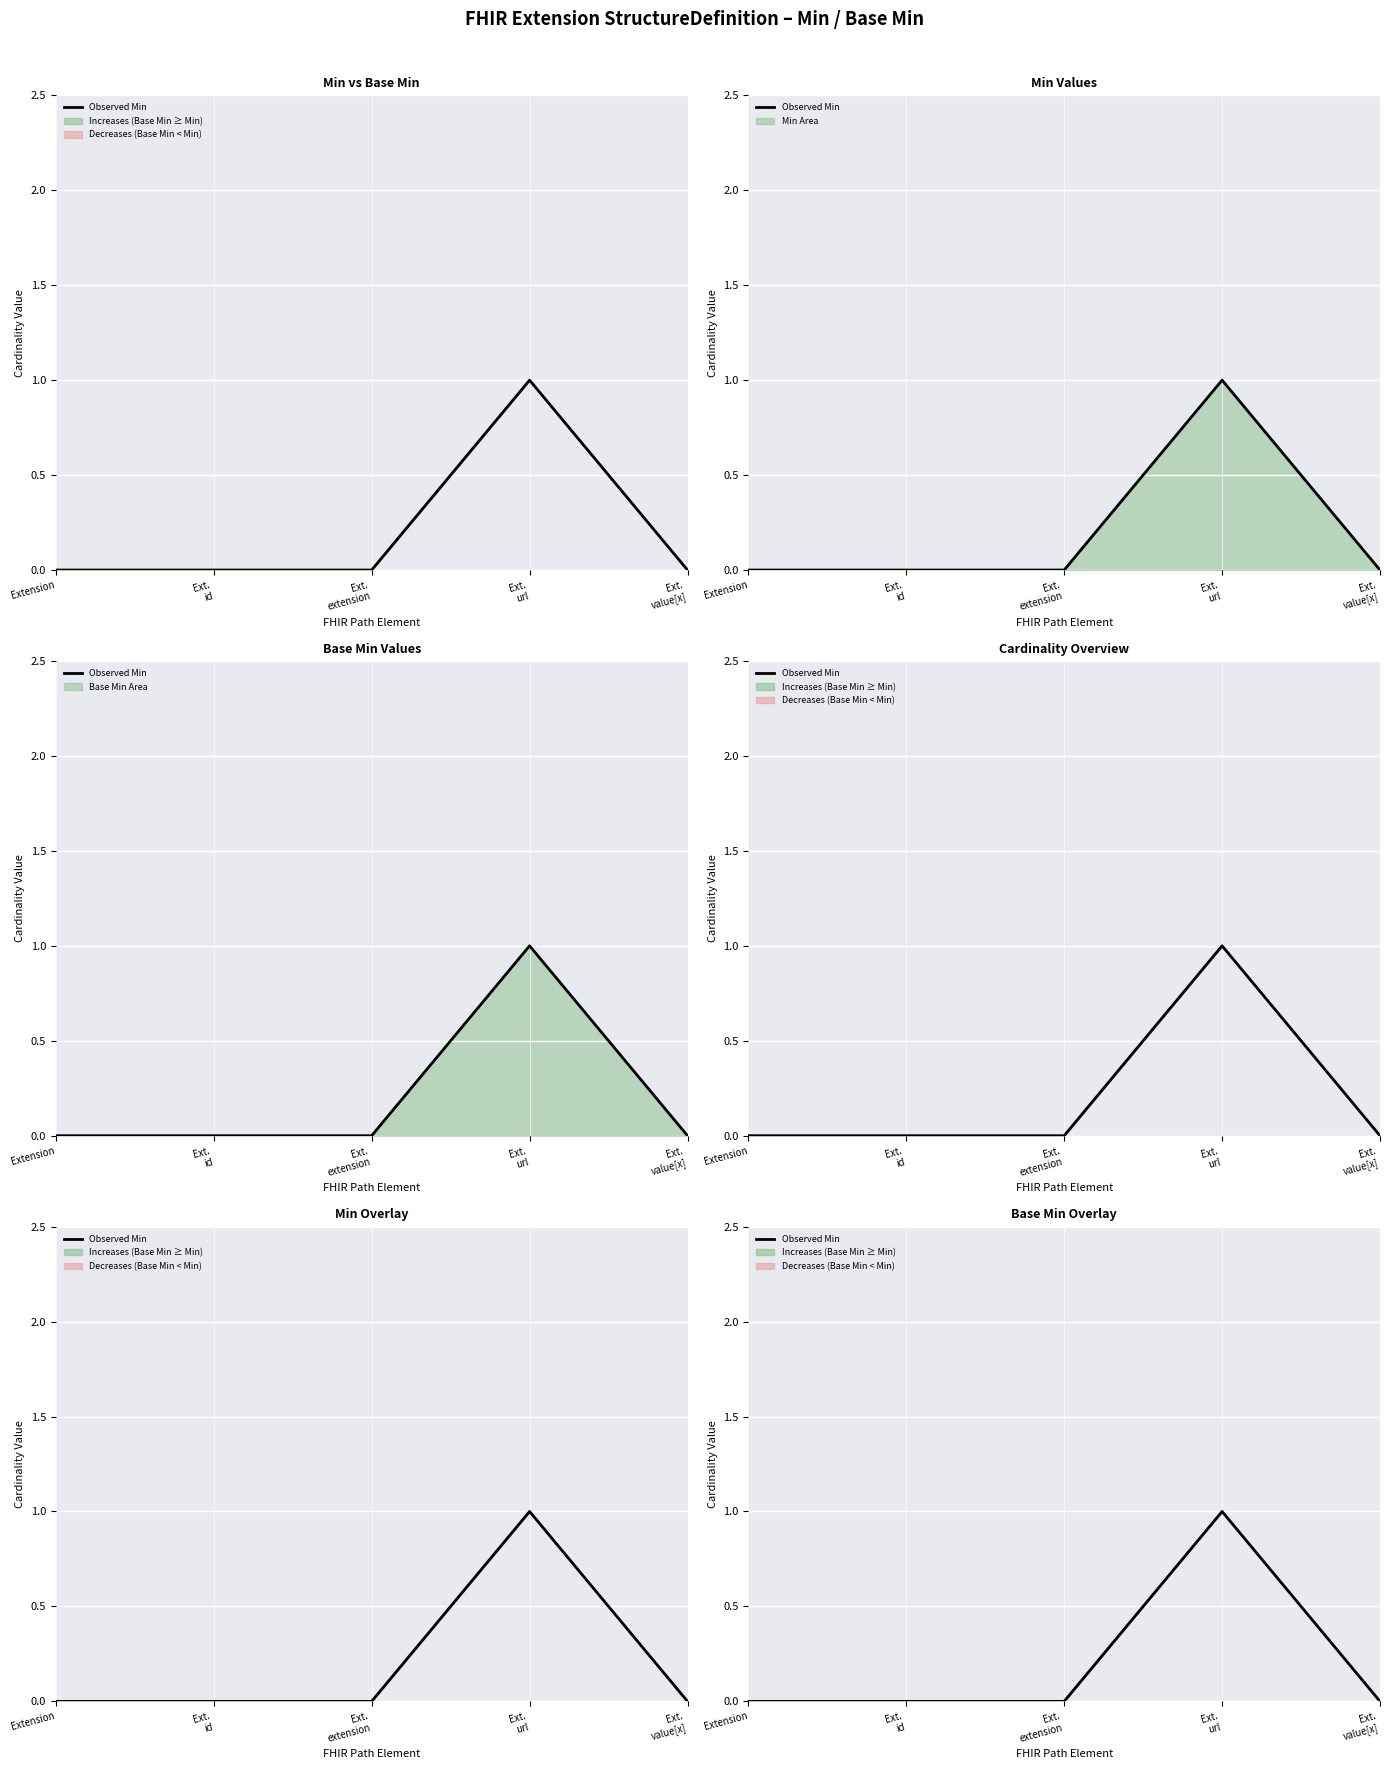

How many interior local peaks (higher than both neighbors) does the data have?

1